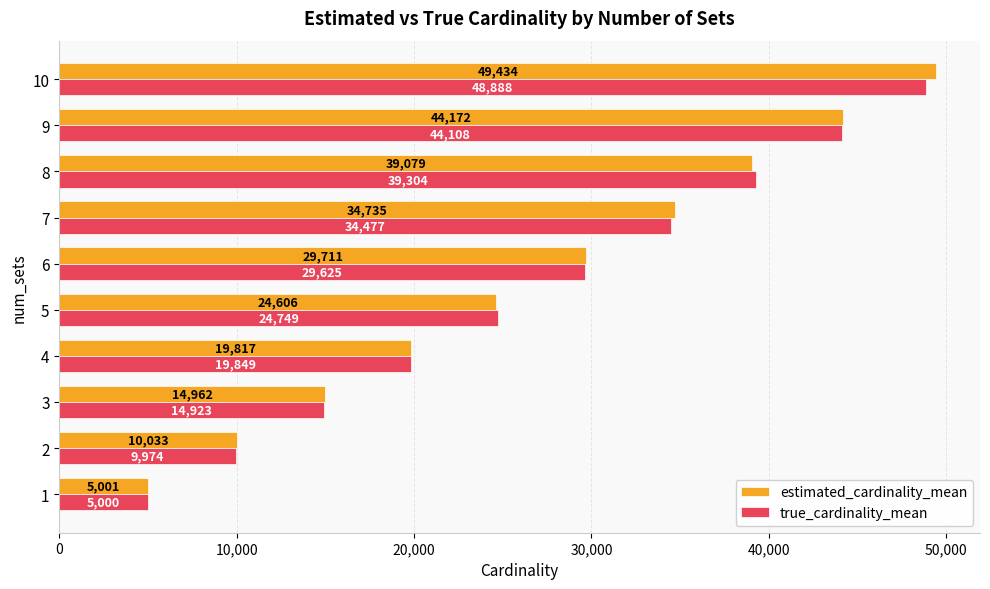

List the labels in order of estimated_cardinality_mean value, largest first.

10, 9, 8, 7, 6, 5, 4, 3, 2, 1